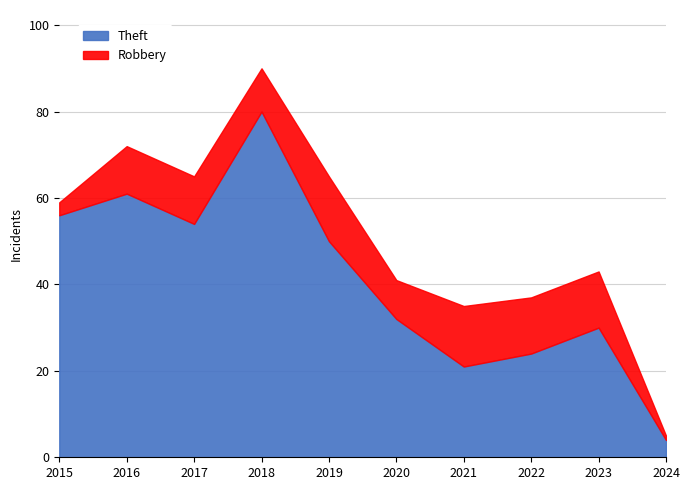

What is the value of the Theft point at the 3rd from the left?

54